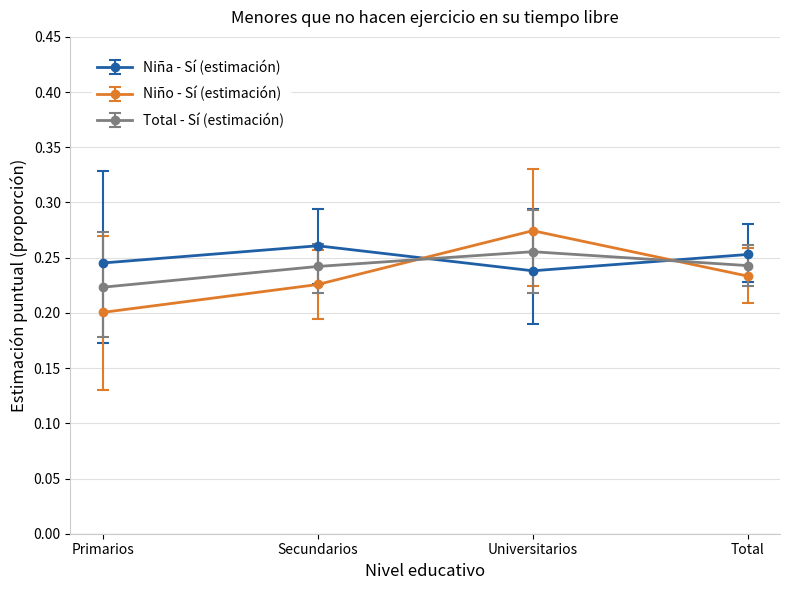

Where is the first local maximum for Niño - Sí (estimación)?

Universitarios